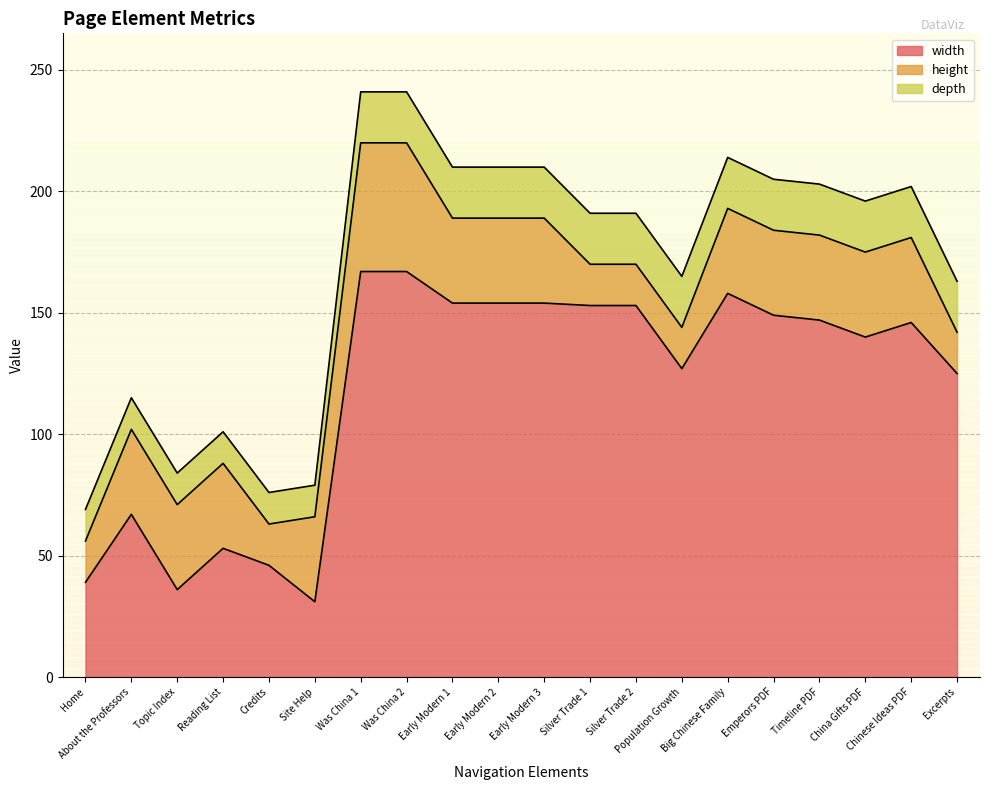

Does the chart have visible grid lines?

Yes